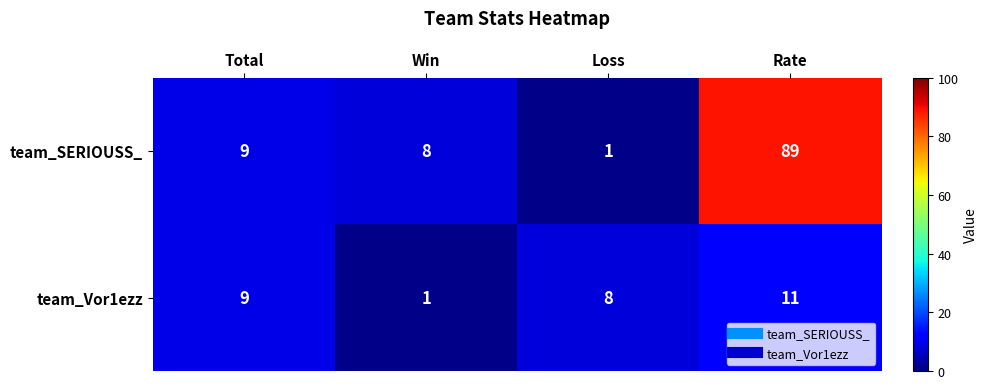

The team_SERIOUSS_ series shows 4 at Win. True or false?

False